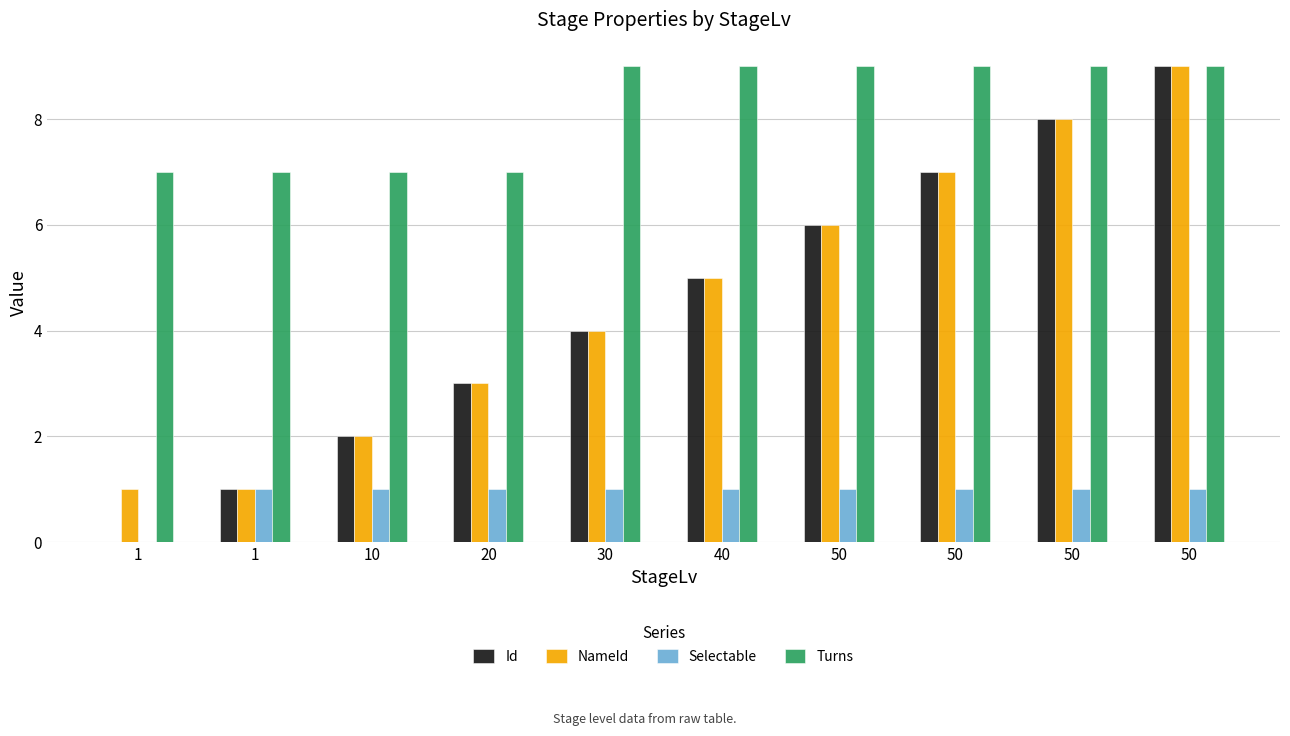

Are the bars horizontal?

No